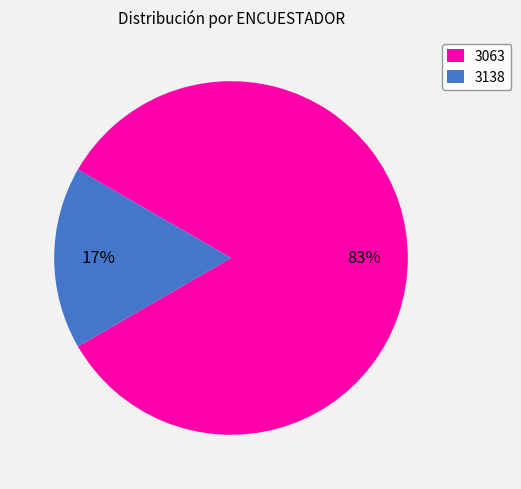

To the nearest percent, what is the average slice percentage?

50%